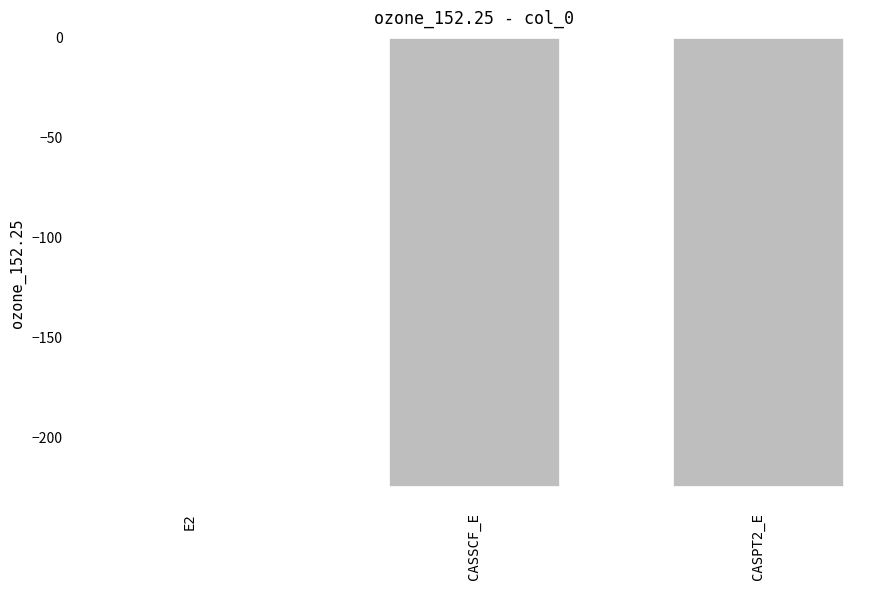

What is the change in value from E2 to CASSCF_E?

-224.2